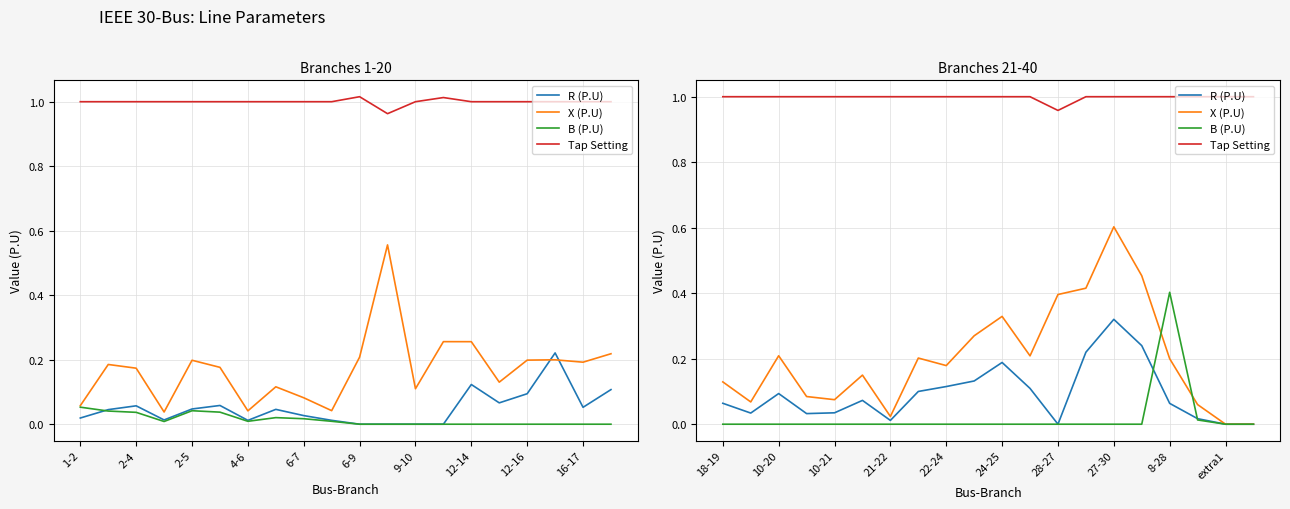

List the series in order of their peak value, lowest first.

R (P.U), B (P.U), X (P.U), Tap Setting